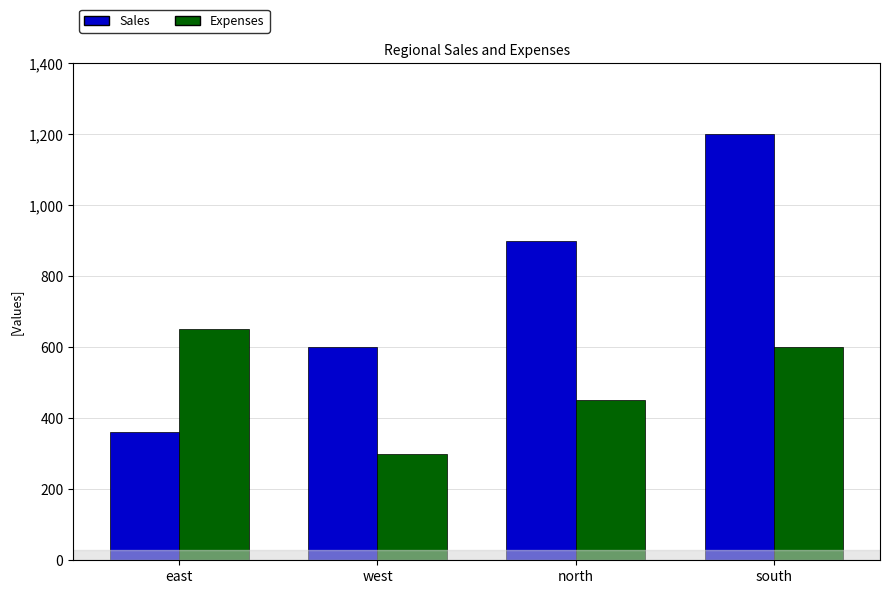

What is the average value of the Expenses series?

500